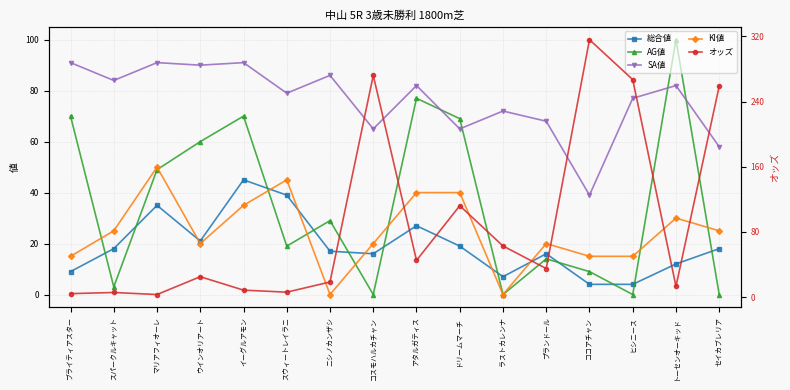

At which category does 総合値 reach its first local peak?

マリアフィオーレ